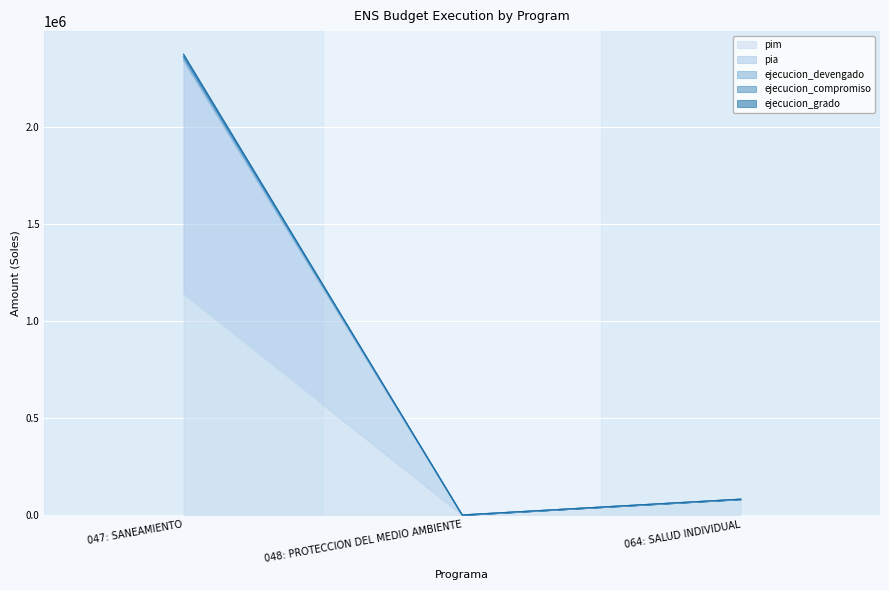

The ejecucion_compromiso series shows 117635 at 064: SALUD INDIVIDUAL. True or false?

False